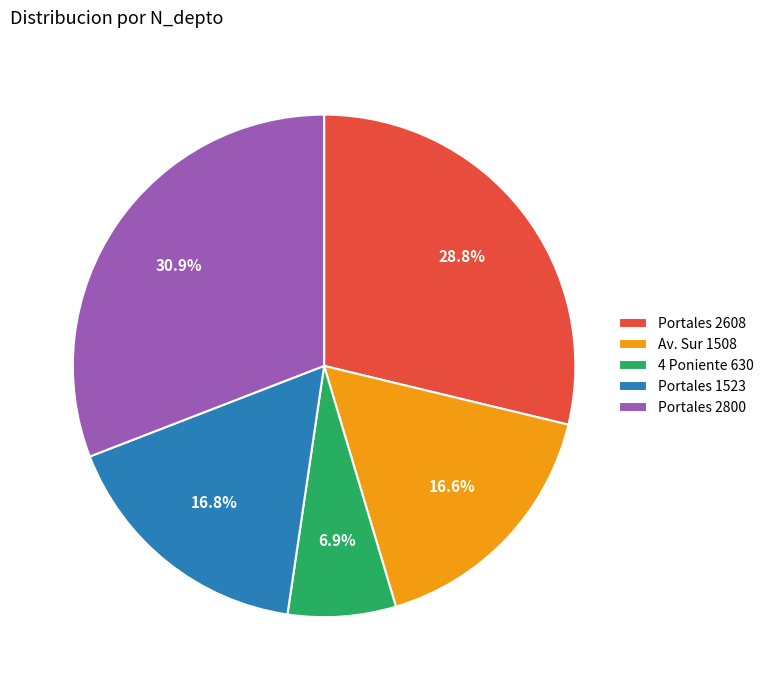

Is Portales 1523 the majority of the pie?

No